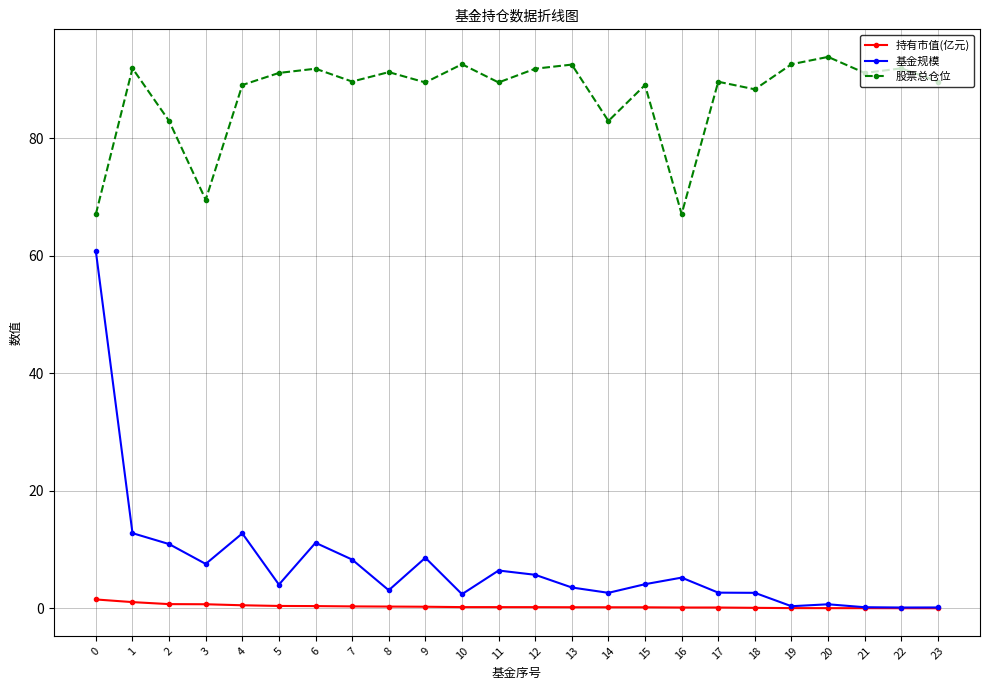

The 股票总仓位 series shows 83.0 at 2. True or false?

True